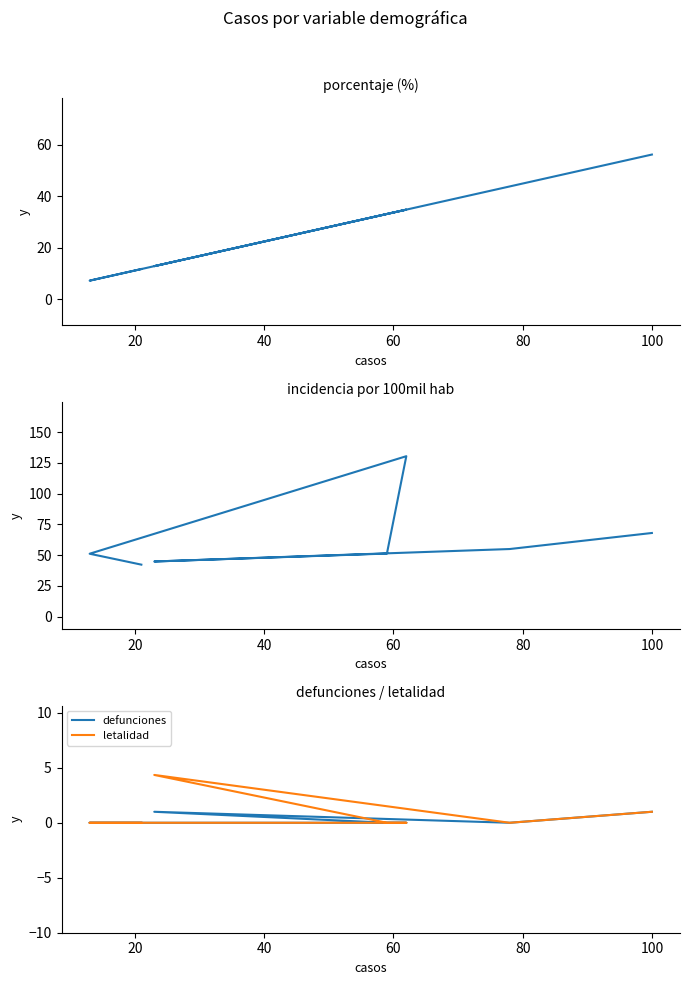

Is the value of incidencia_100mil_hab at 40 greater than the value of letalidad at 100?

Yes